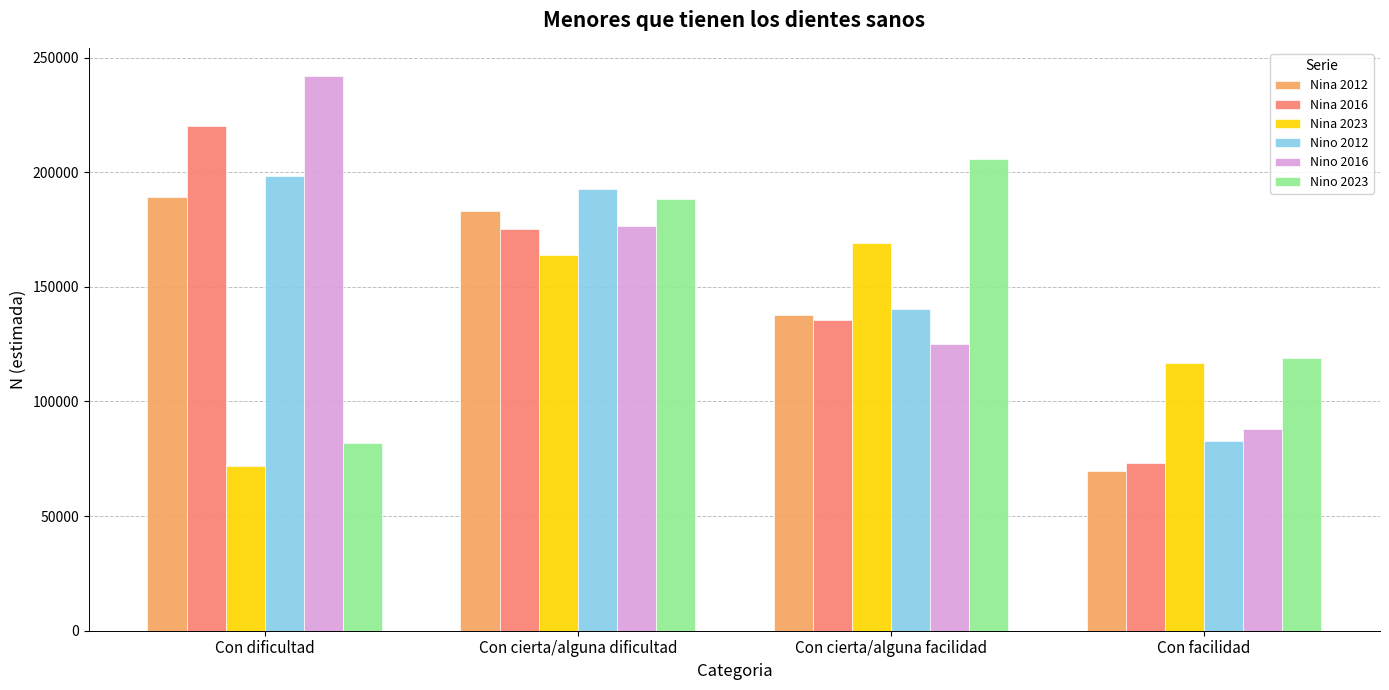

Reading left to right, what are all the values shown in this chart?

Nina 2012: Con dificultad=189064	Con cierta/alguna dificultad=183126	Con cierta/alguna facilidad=137923	Con facilidad=69833
Nina 2016: Con dificultad=220016	Con cierta/alguna dificultad=175200	Con cierta/alguna facilidad=135575	Con facilidad=73088
Nina 2023: Con dificultad=71917	Con cierta/alguna dificultad=163702	Con cierta/alguna facilidad=169236	Con facilidad=116647
Nino 2012: Con dificultad=198215	Con cierta/alguna dificultad=192557	Con cierta/alguna facilidad=140489	Con facilidad=82556
Nino 2016: Con dificultad=242131	Con cierta/alguna dificultad=176397	Con cierta/alguna facilidad=125221	Con facilidad=87945
Nino 2023: Con dificultad=81760	Con cierta/alguna dificultad=188232	Con cierta/alguna facilidad=205669	Con facilidad=118869